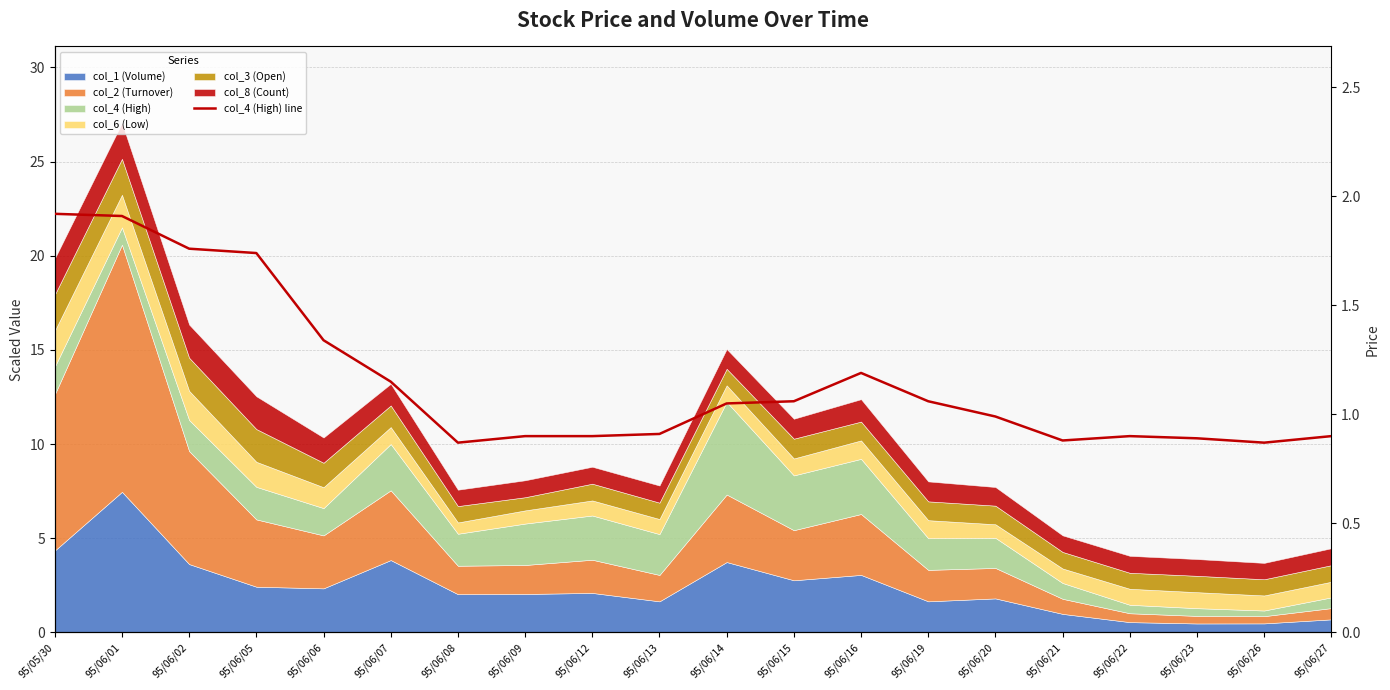

At which category does the chart reach its peak across all series?

95/05/30